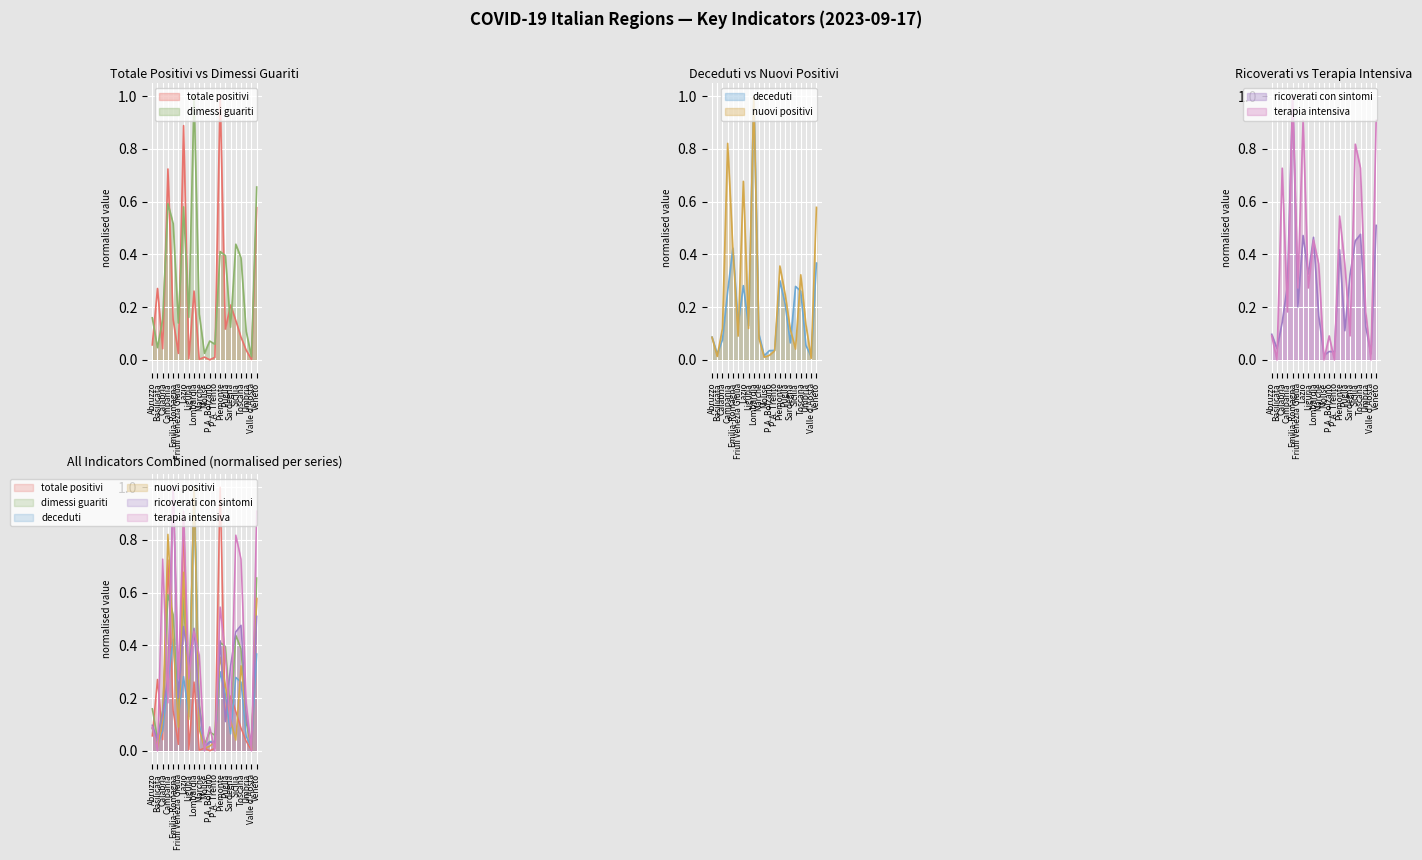

Reading left to right, what are all the values shown in this chart?

totale_positivi: 0.1	0.3	0.0	0.7	0.2	0.0	0.9	0.0	0.3	0.0	0.0	0.0	0.0	1.0	0.1	0.2	0.1	0.1	0.0	0.0	0.6
dimessi_guariti: 0.2	0.0	0.2	0.6	0.5	0.1	0.6	0.2	1.0	0.2	0.0	0.1	0.1	0.4	0.4	0.1	0.4	0.4	0.1	0.0	0.7
deceduti: 0.1	0.0	0.1	0.3	0.4	0.1	0.3	0.1	1.0	0.1	0.0	0.0	0.0	0.3	0.2	0.1	0.3	0.3	0.1	0.0	0.4
nuovi_positivi: 0.1	0.0	0.1	0.8	0.4	0.1	0.7	0.1	1.0	0.1	0.0	0.0	0.0	0.4	0.2	0.1	0.0	0.3	0.1	0.0	0.6
ricoverati_con_sintomi: 0.1	0.0	0.1	0.3	1.0	0.2	0.5	0.3	0.5	0.2	0.0	0.0	0.0	0.4	0.1	0.3	0.5	0.5	0.1	0.0	0.5
terapia_intensiva: 0.1	0.0	0.7	0.2	1.0	0.3	0.9	0.3	0.5	0.4	0.0	0.1	0.0	0.5	0.4	0.1	0.8	0.7	0.2	0.0	0.9